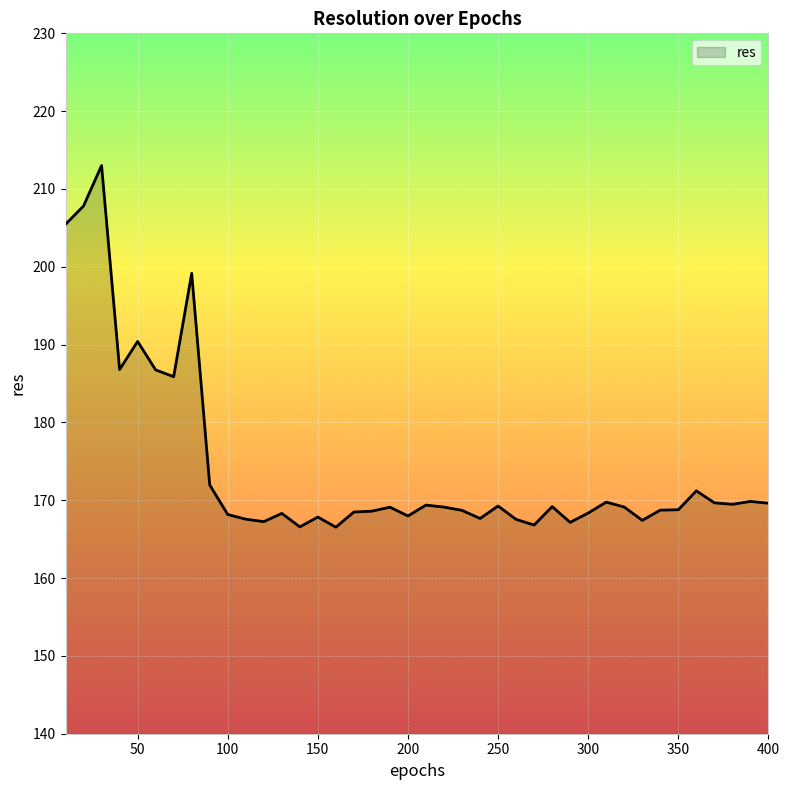

What is the greatest value displayed?

213.0